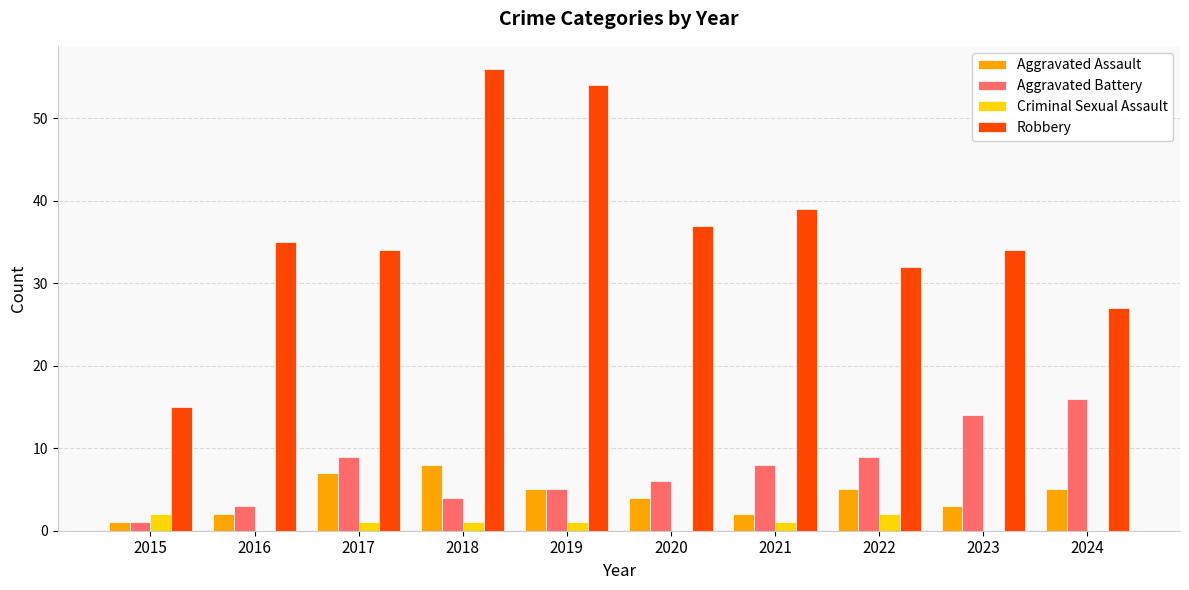

Which series changed the most between 2015 and 2016?

Robbery